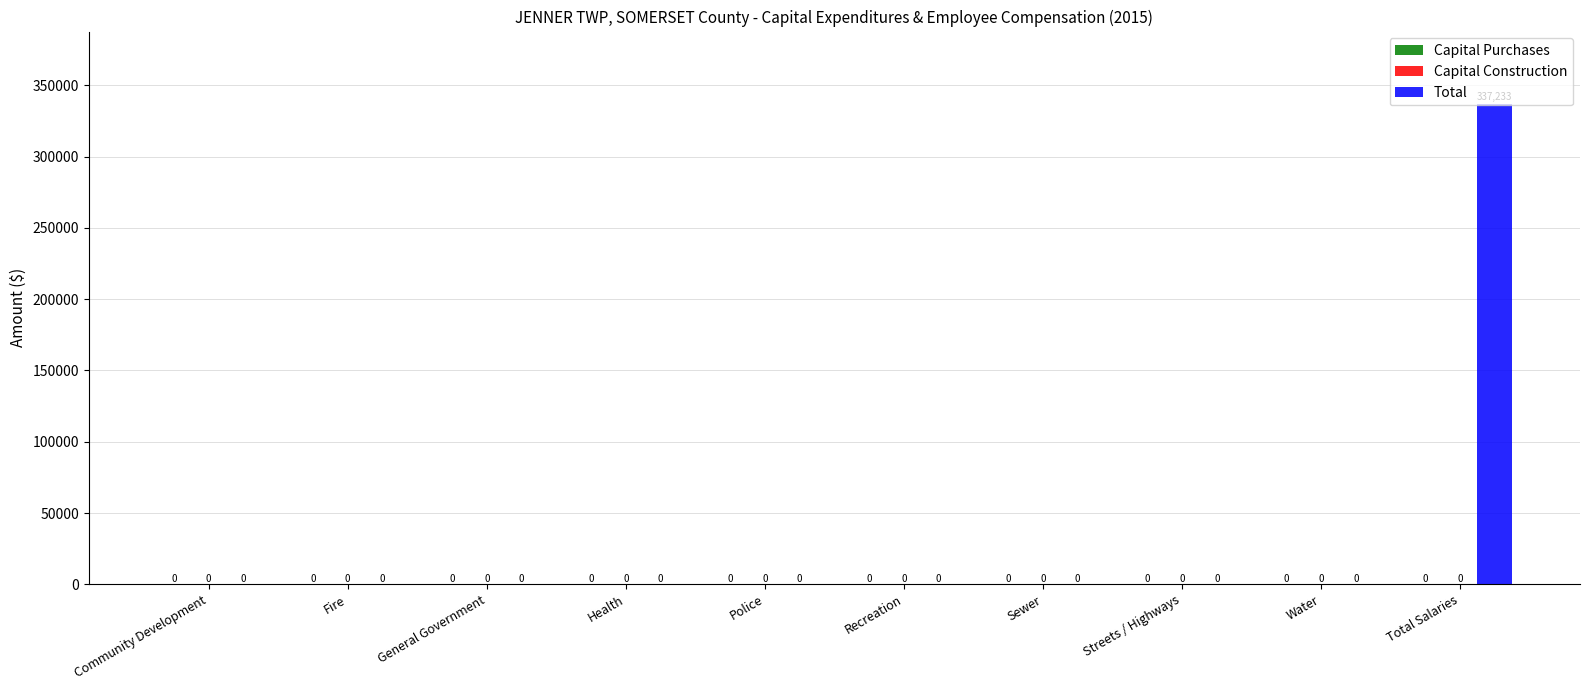

What is the greatest value displayed?

337233